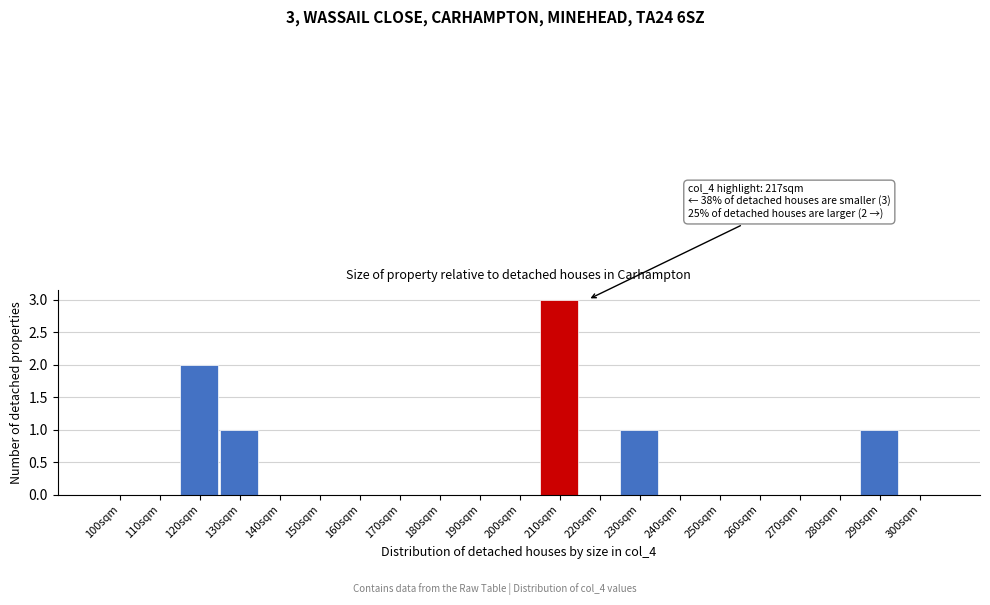

Reading left to right, extract all data points from this chart.

100sqm=0	110sqm=0	120sqm=2	130sqm=1	140sqm=0	150sqm=0	160sqm=0	170sqm=0	180sqm=0	190sqm=0	200sqm=0	210sqm=3	220sqm=0	230sqm=1	240sqm=0	250sqm=0	260sqm=0	270sqm=0	280sqm=0	290sqm=1	300sqm=0